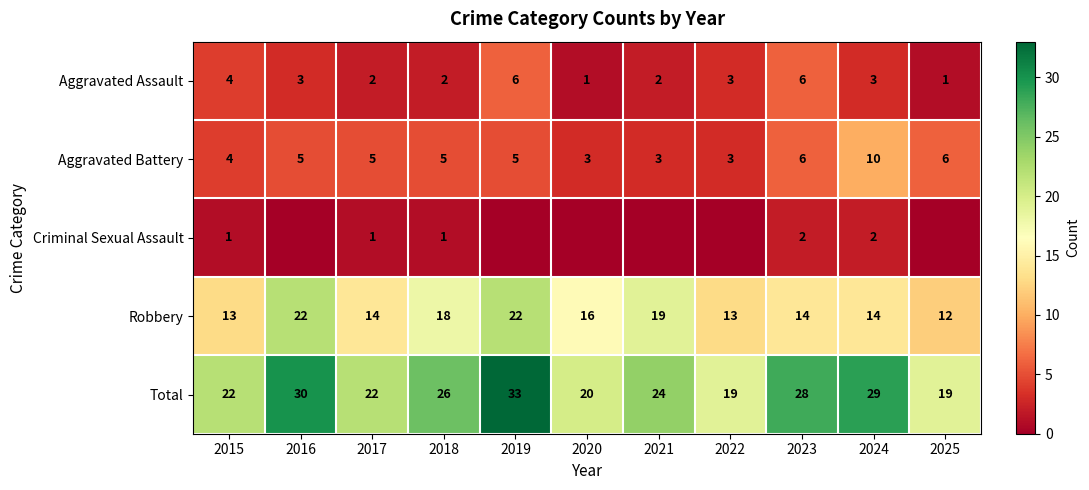

What is the lowest value of the Total series?

19